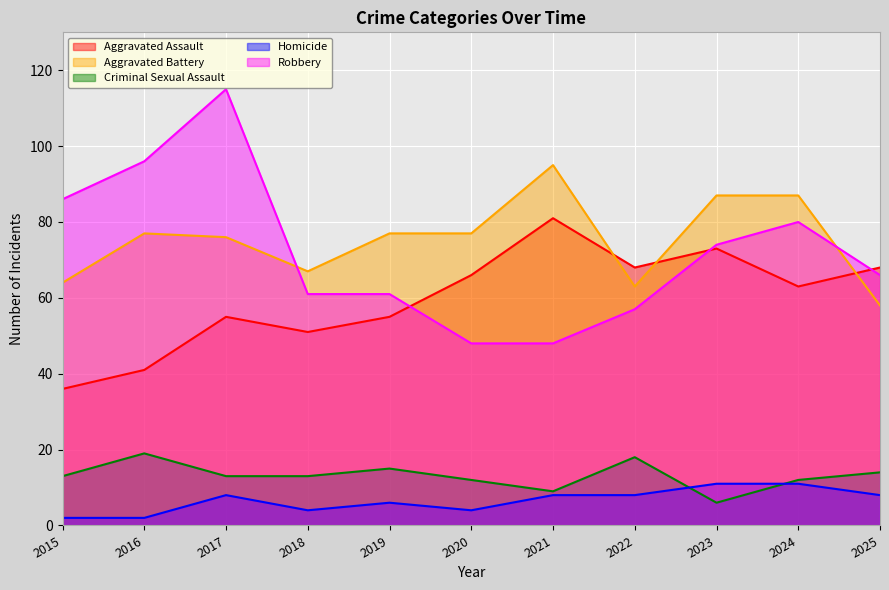

Which series has the largest total across all categories?

Aggravated Battery